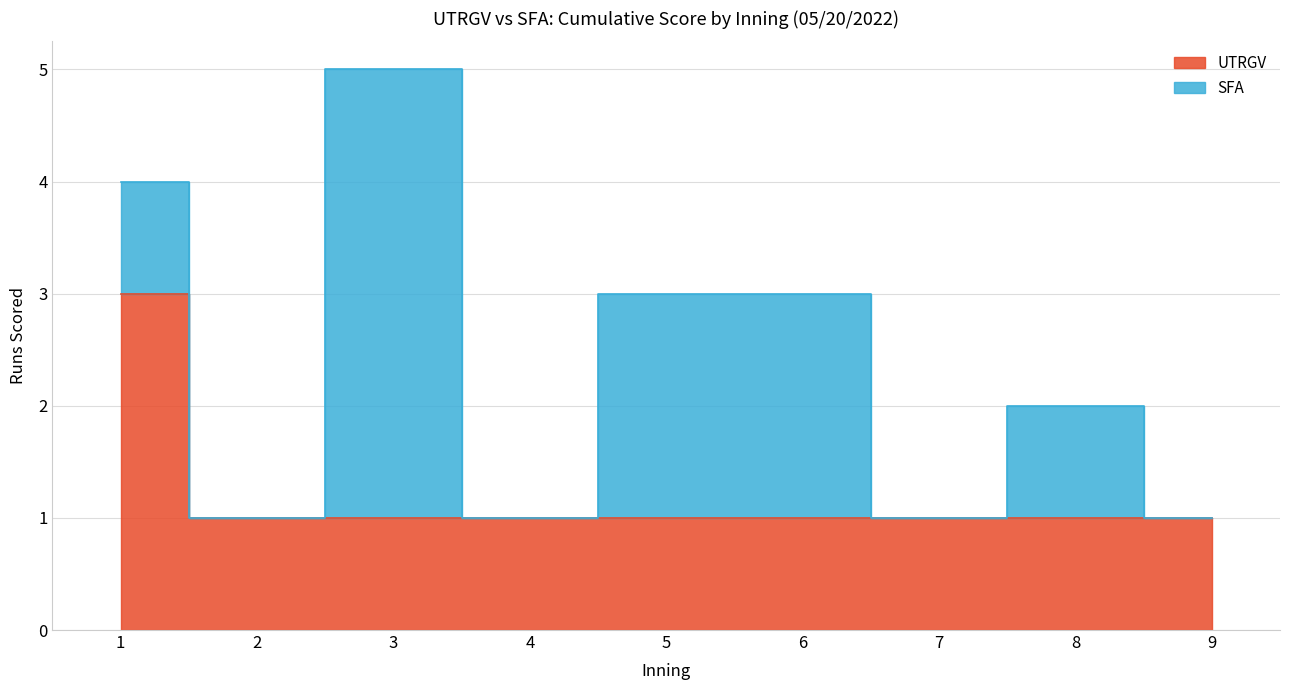

What is the value of the 9th point from the left?

1